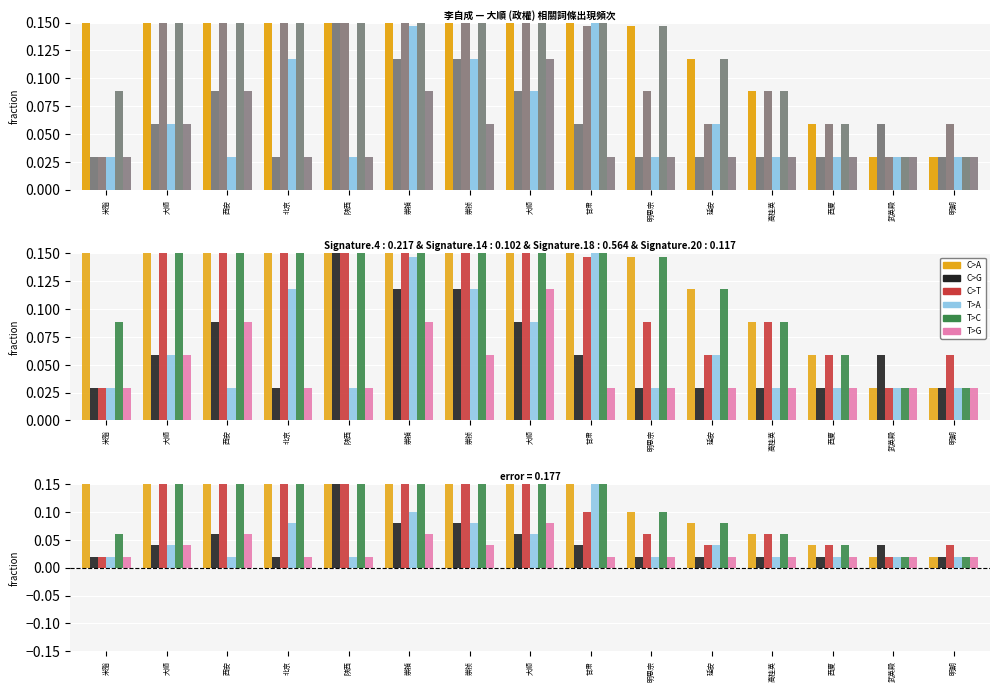

Reading left to right, transcribe all the data shown in this chart.

C>A: 0.3	0.2	0.2	0.5	0.2	0.4	0.4	0.3	0.2	0.1	0.1	0.1	0.0	0.0	0.0
C>G: 0.0	0.0	0.1	0.0	0.2	0.1	0.1	0.1	0.0	0.0	0.0	0.0	0.0	0.0	0.0
C>T: 0.0	0.2	0.3	0.5	0.2	0.4	0.3	0.2	0.1	0.1	0.0	0.1	0.0	0.0	0.0
T>A: 0.0	0.0	0.0	0.1	0.0	0.1	0.1	0.1	0.2	0.0	0.0	0.0	0.0	0.0	0.0
T>C: 0.1	0.2	0.2	0.5	0.2	0.4	0.4	0.2	0.2	0.1	0.1	0.1	0.0	0.0	0.0
T>G: 0.0	0.0	0.1	0.0	0.0	0.1	0.0	0.1	0.0	0.0	0.0	0.0	0.0	0.0	0.0